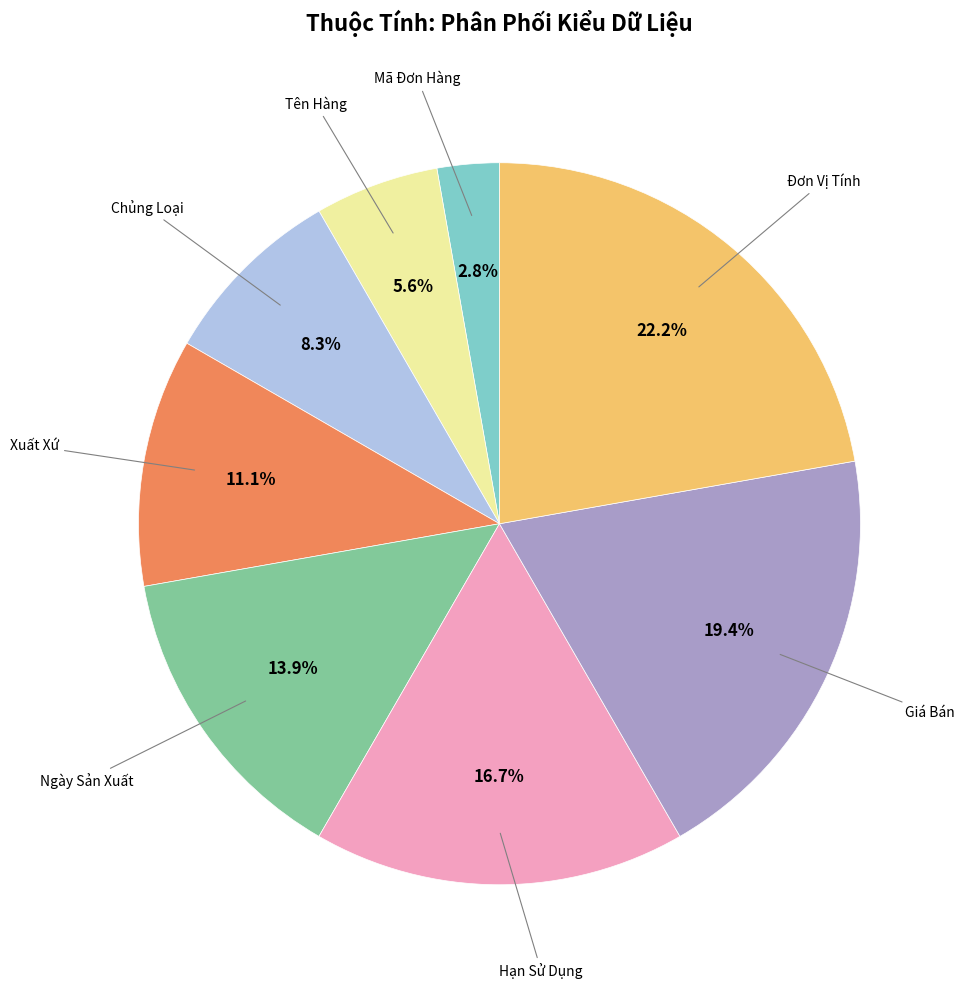

Which category has the smallest portion of the pie?

Mã Đơn Hàng